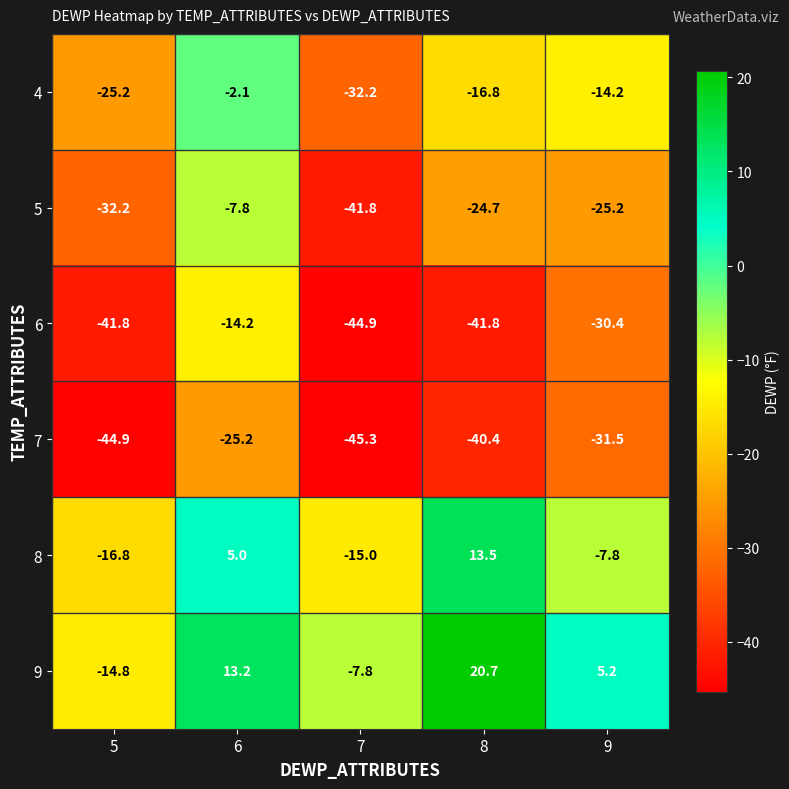

Read the 7 value at 8.

-40.4